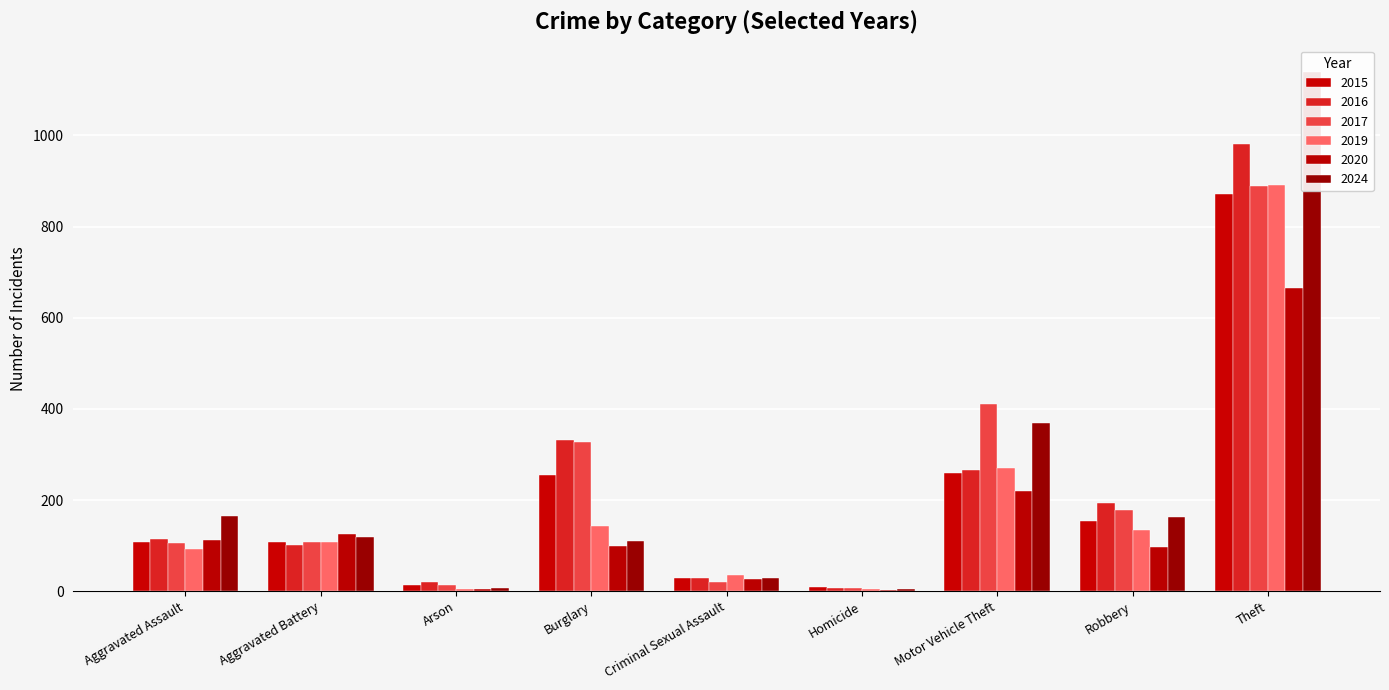

What are all the series names shown in the legend?

2015, 2016, 2017, 2019, 2020, 2024